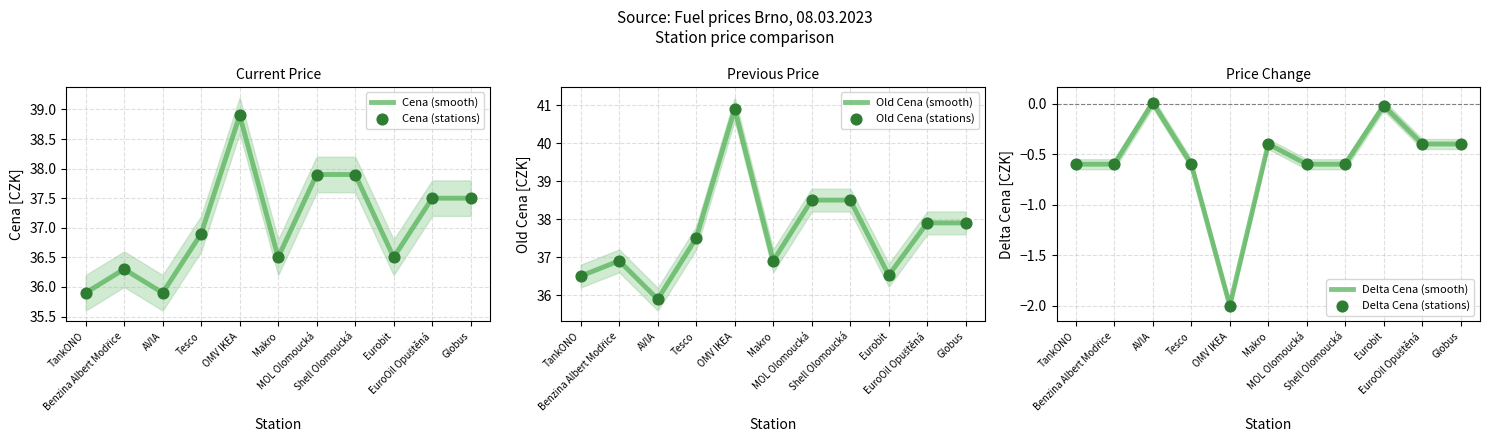

Is the value of Cena (stations) at Benzina Albert Modřice greater than the value of Delta Cena (stations) at Tesco?

Yes